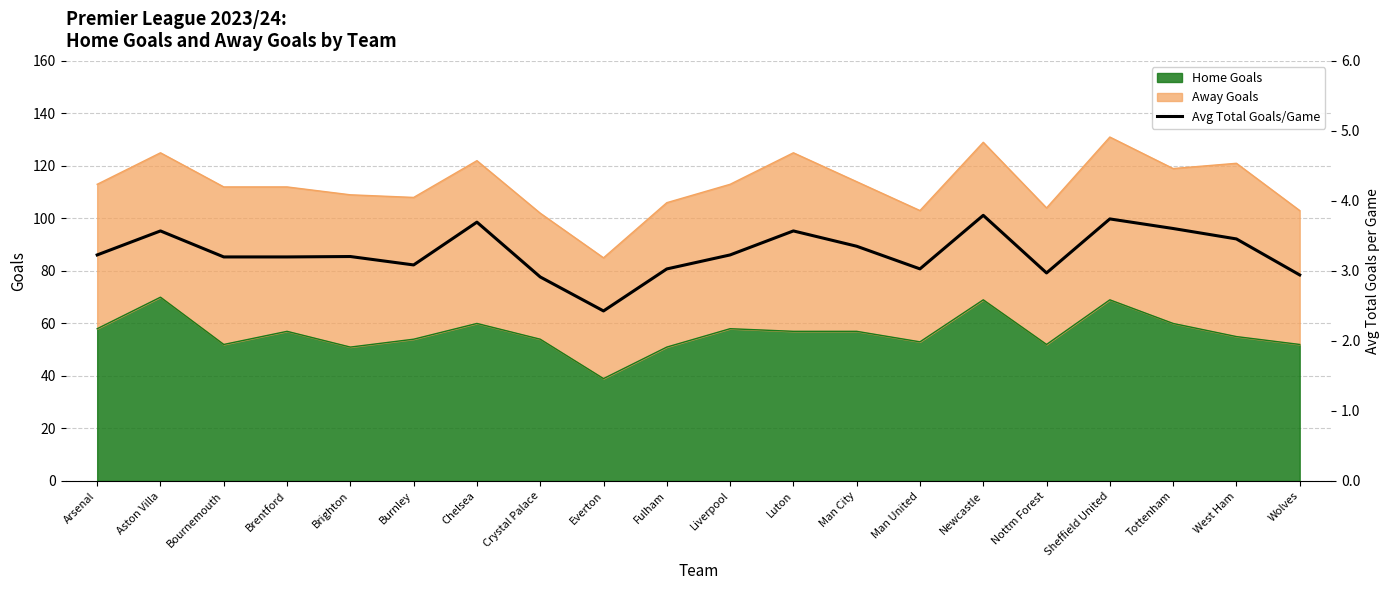

Reading right to left, list all the values displayed in this chart.

2.9	3.5	3.6	3.7	3.0	3.8	3.0	3.4	3.6	3.2	3.0	2.4	2.9	3.7	3.1	3.2	3.2	3.2	3.6	3.2